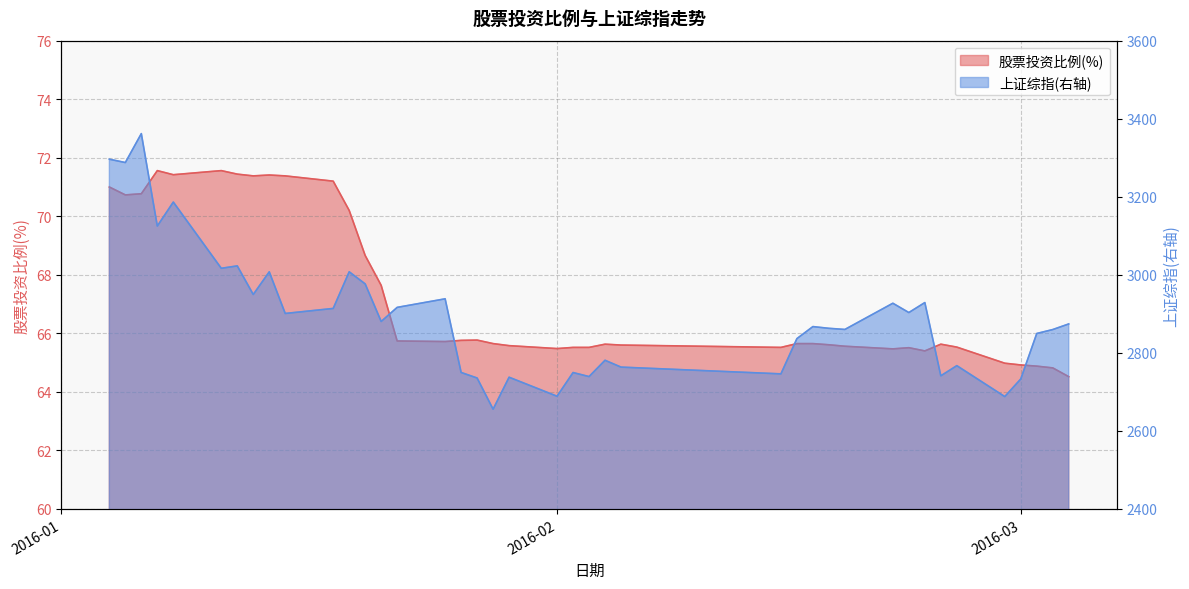

At which category does 上证综指(右轴) reach its first local peak?

2016-01-06